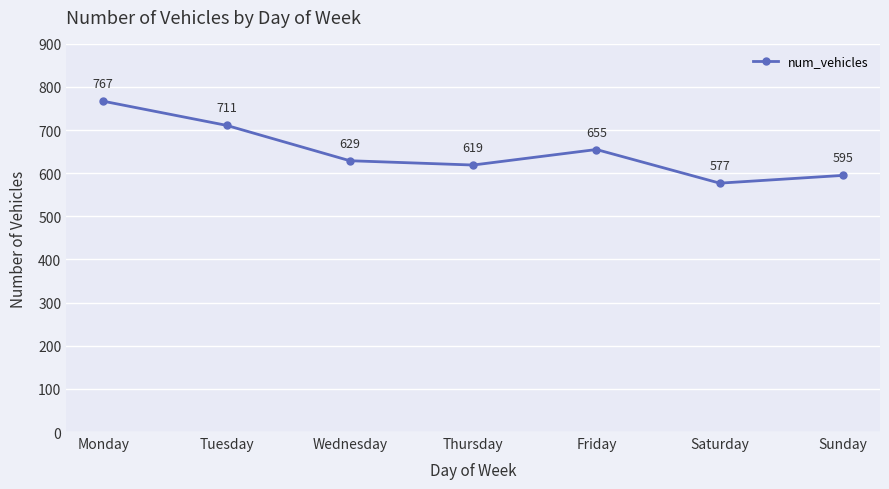

Rank the categories by value from highest to lowest.

Monday, Tuesday, Friday, Wednesday, Thursday, Sunday, Saturday